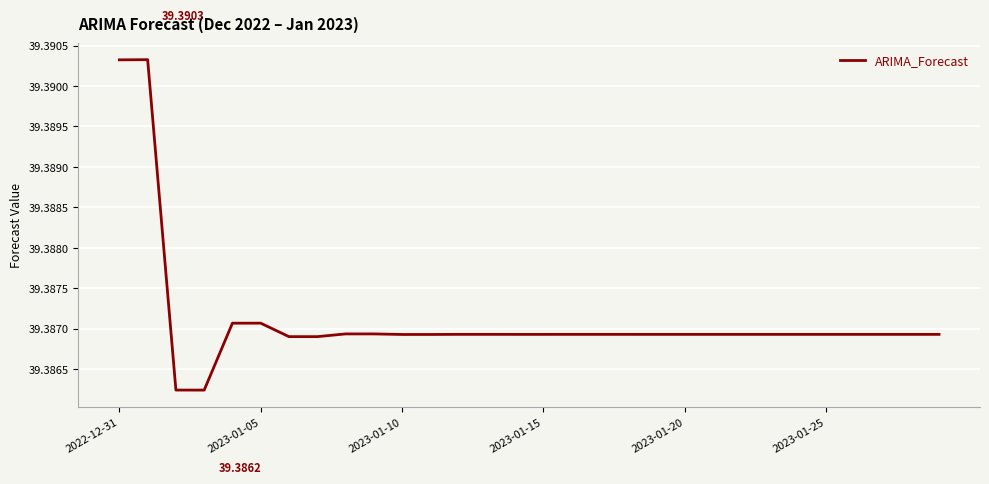

What is the label of the 17th point from the left?

16